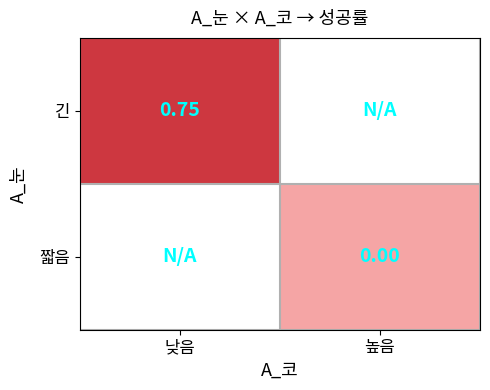

Is the value of 긴 at 높음 greater than the value of 짧음 at 높음?

No